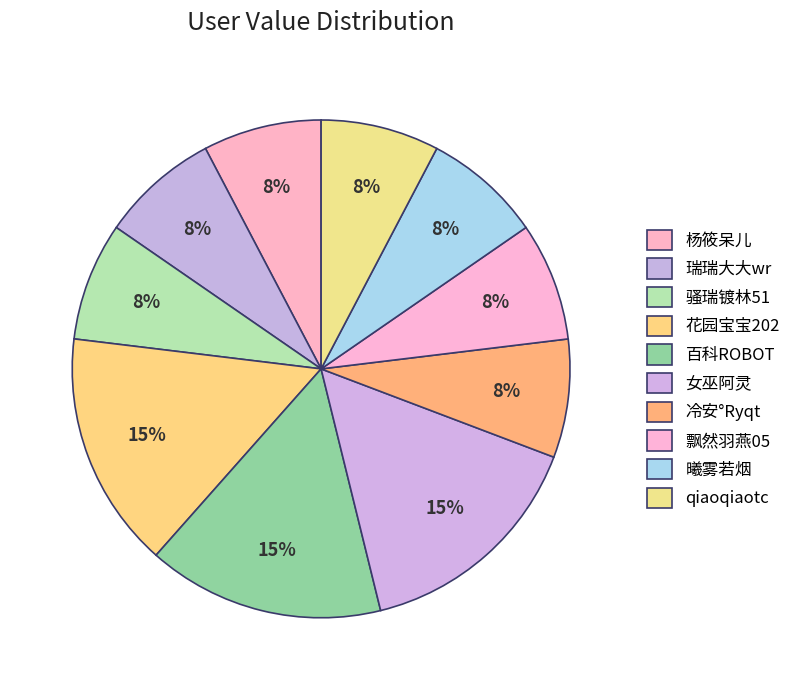

How many segments does this pie chart have?

10